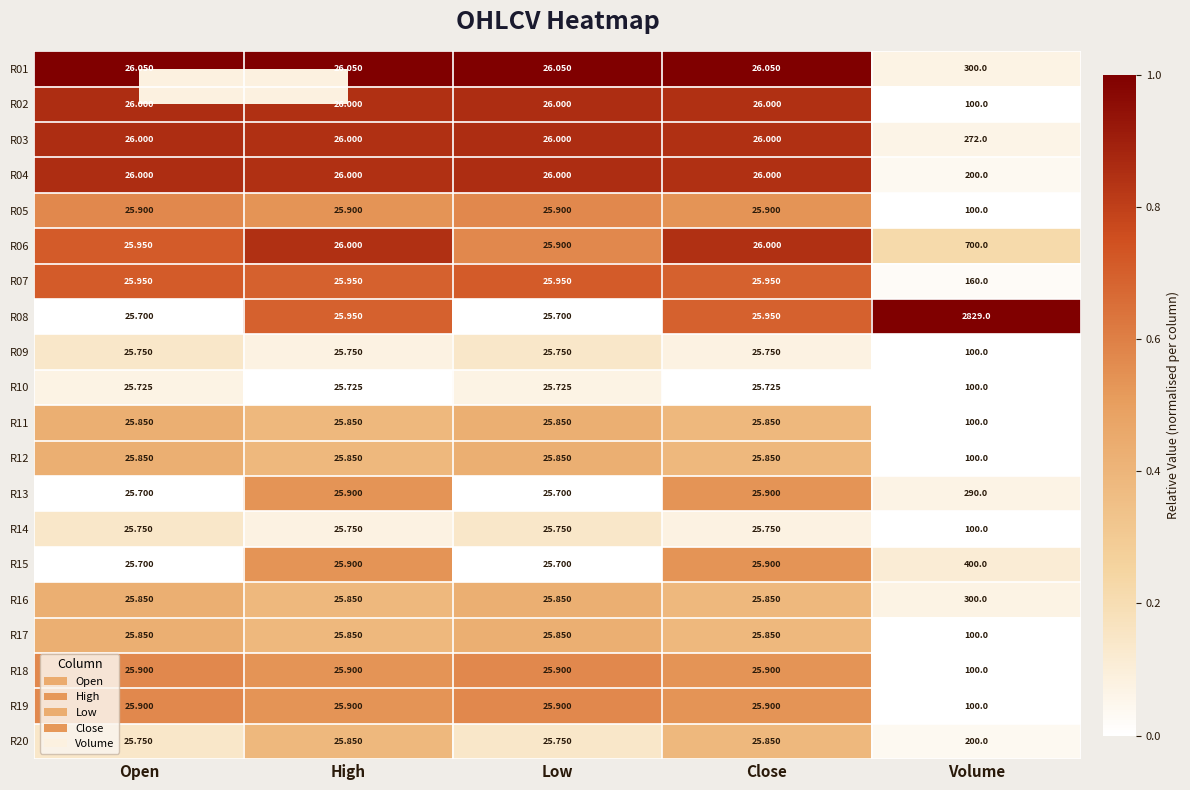

Between Low and Close, which series saw the biggest shift?

R08